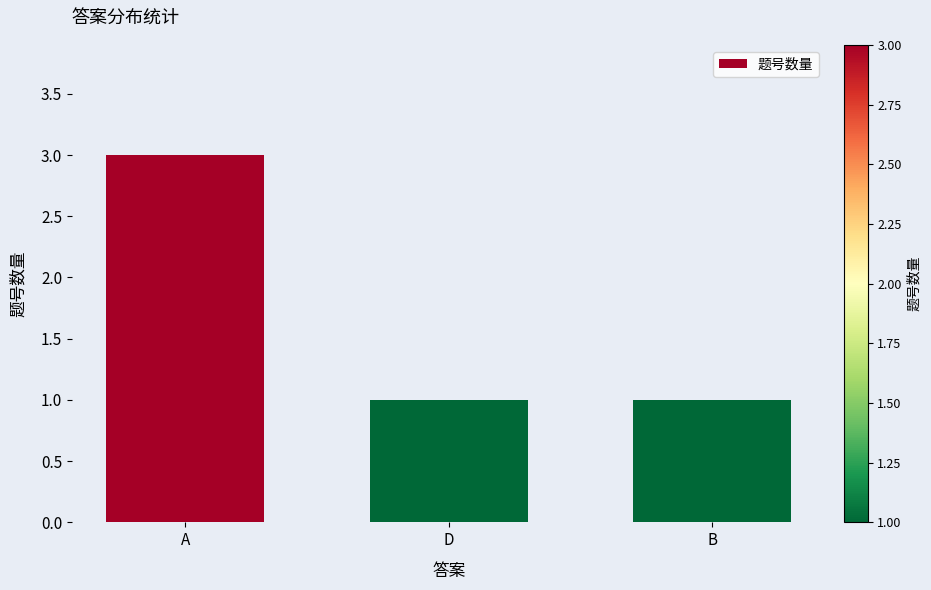

The chart shows a value of 1 at B. True or false?

True